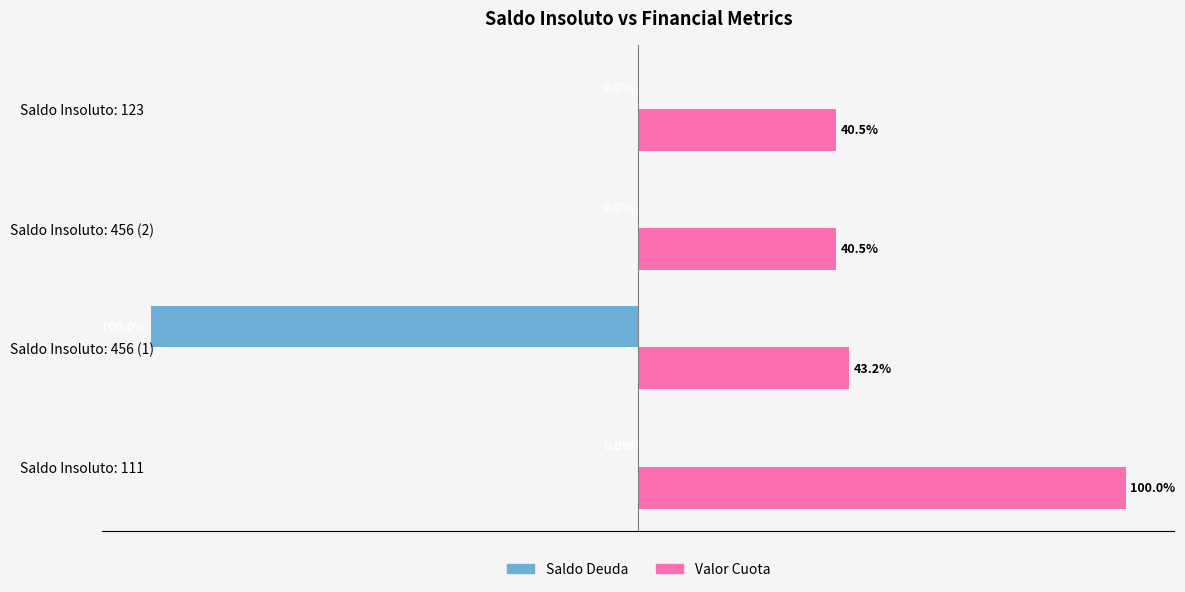

At which label is Valor Cuota closest to 70?

Saldo Insoluto: 456 (1)